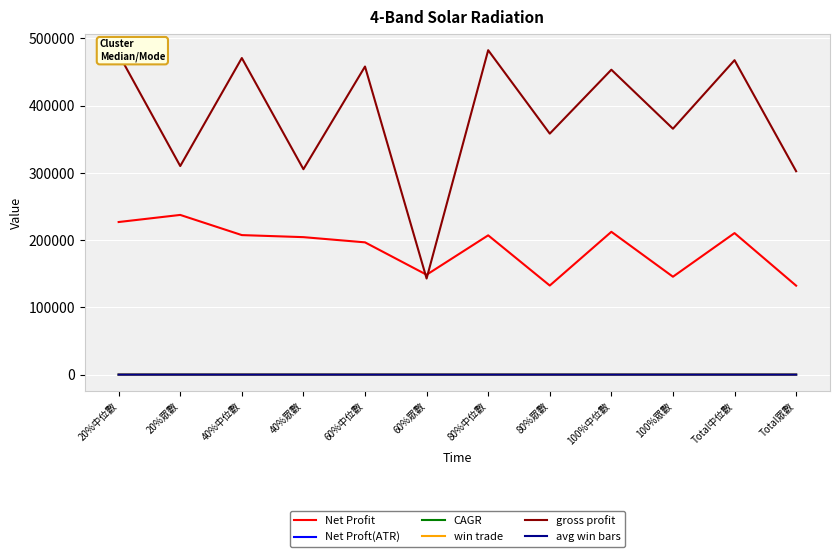

Is this an area chart (filled region under the line)?

No